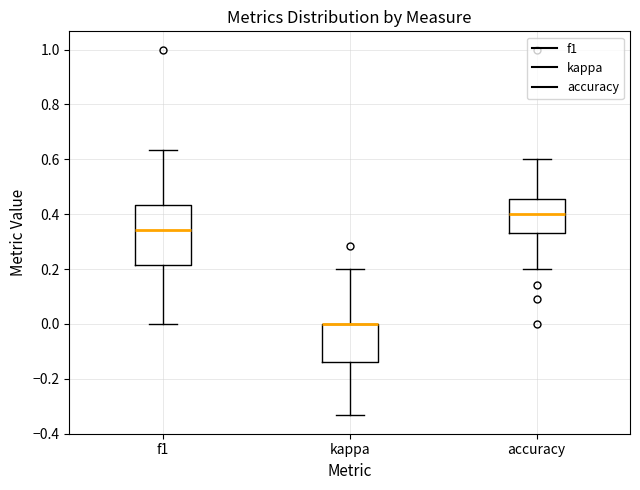

Reading left to right, transcribe this box plot: for each box, give where its median line is, the range the box spans, and where its two whiskers end, as read against the y-axis. The values are not printed on the chart, so give them approximately, as read against the axis.

f1: median 0.34, box 0.22 to 0.44, whiskers 0.00 to 0.64
kappa: median 0.00 (drawn on the box's upper edge), box -0.14 to 0.00, whiskers -0.34 to 0.20
accuracy: median 0.40, box 0.34 to 0.46, whiskers 0.20 to 0.60